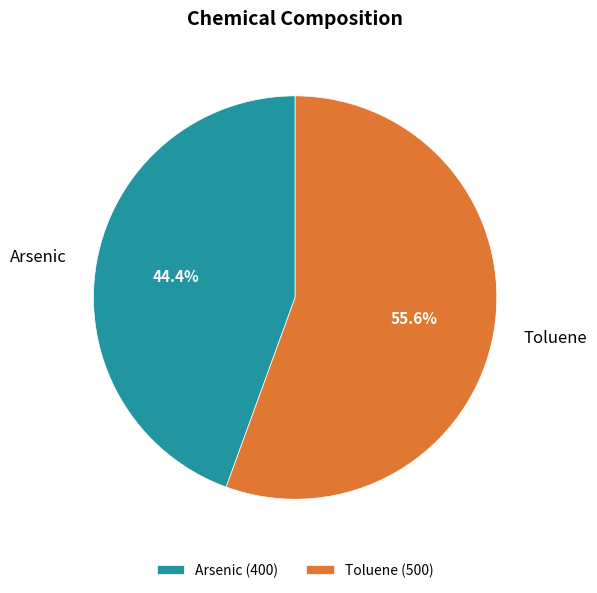

To the nearest percent, what portion does Arsenic represent?

44%